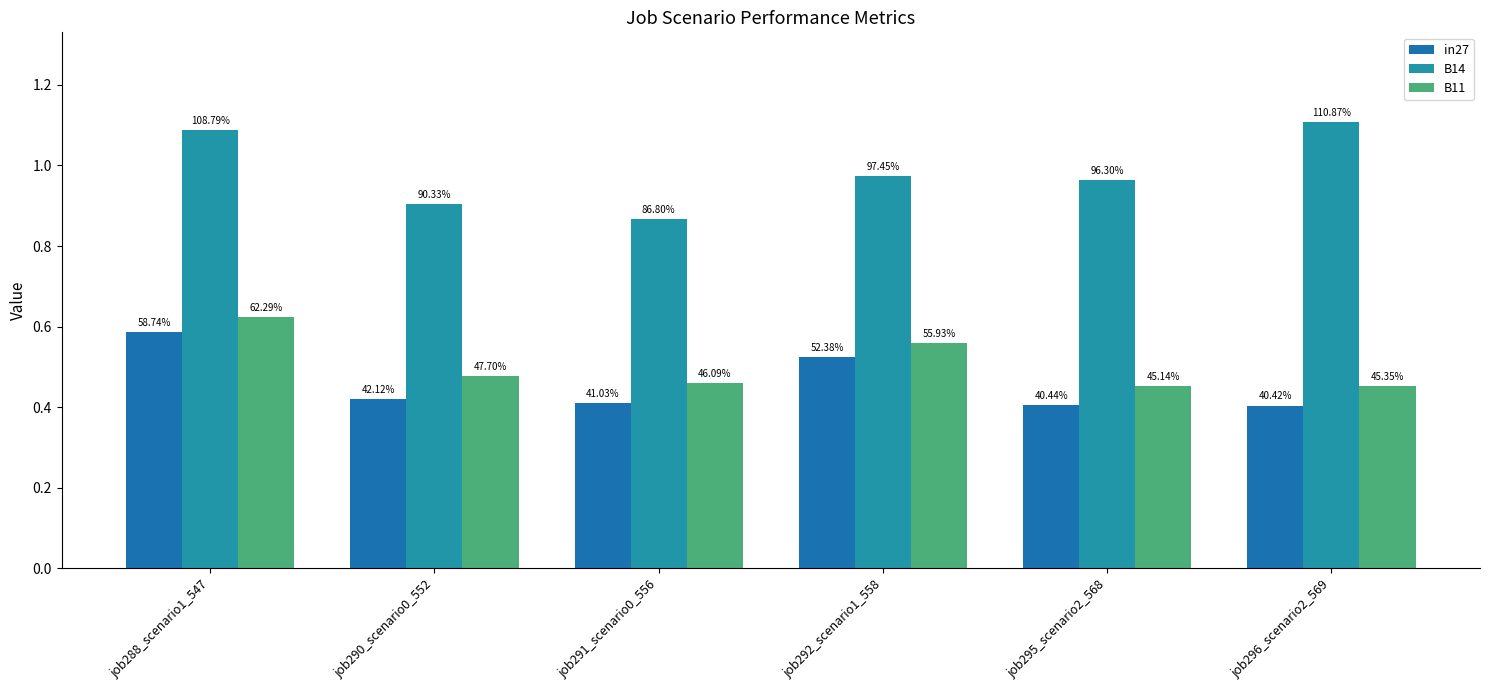

Are the bars horizontal?

No